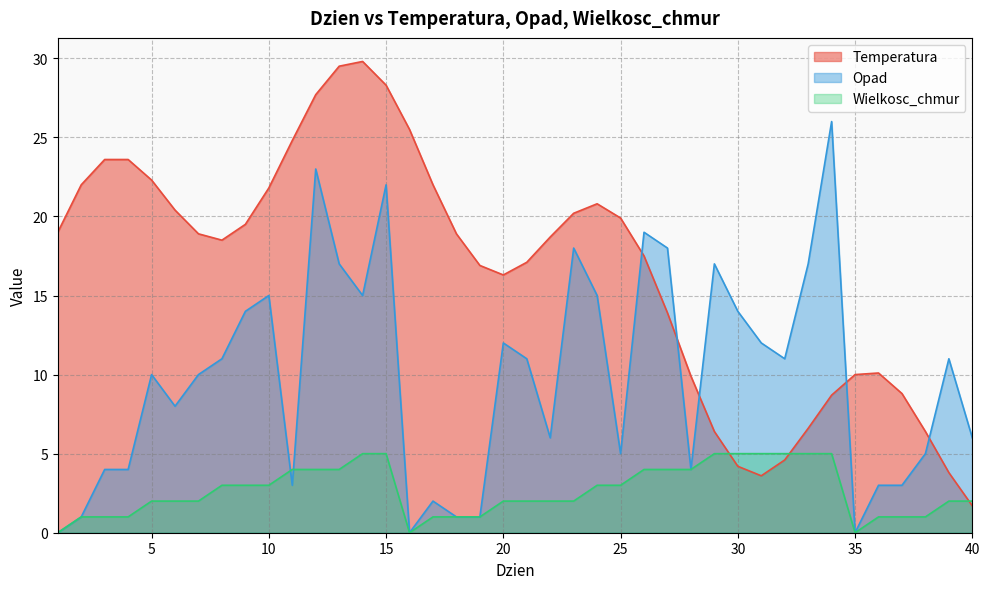

At which category is the sum across all series the highest?

15